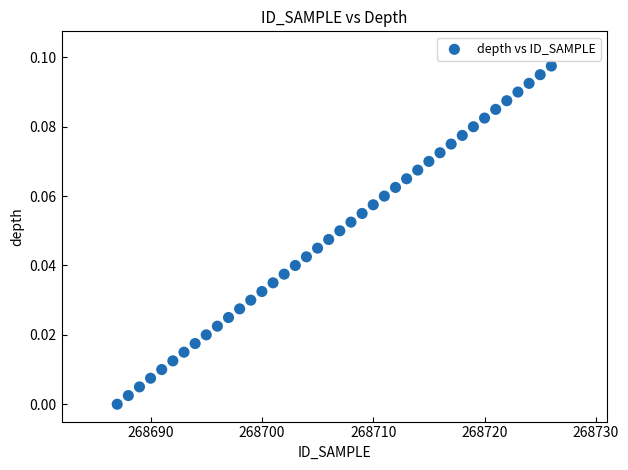

What is the range of X values (max minus min)?

39.0